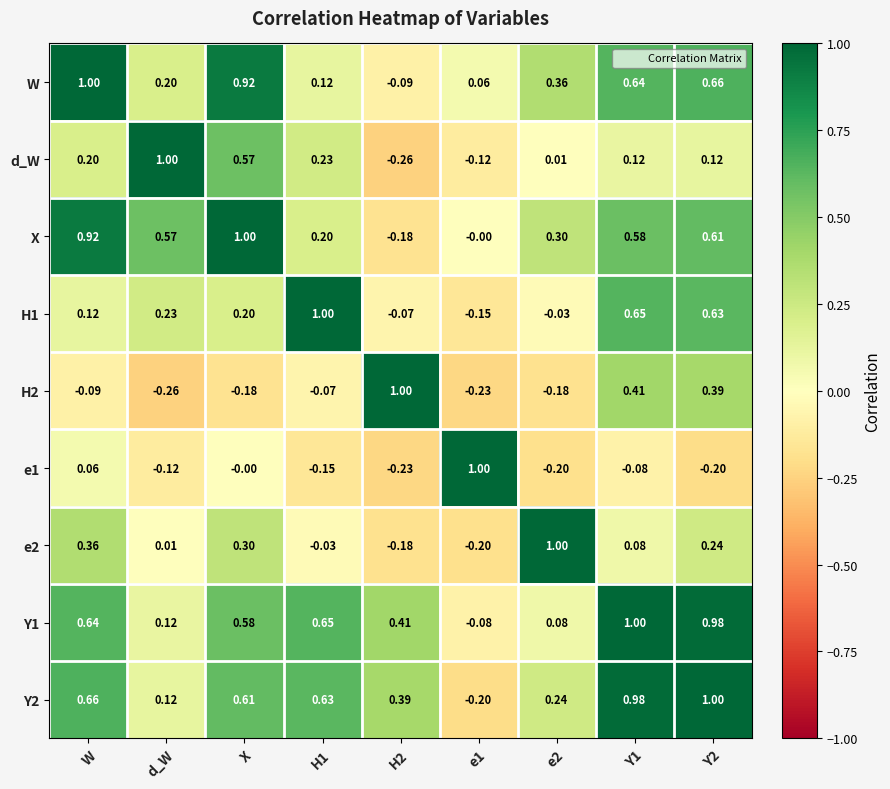

At which label does e2 first exceed 0?

W